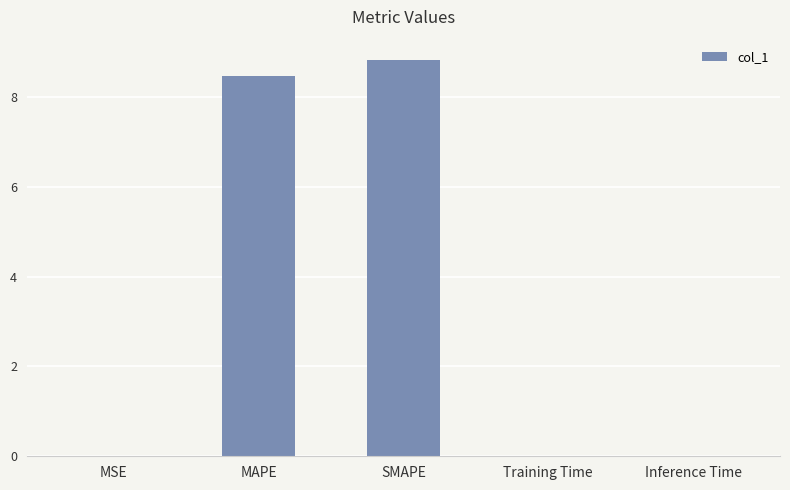

What value does the data have at MAPE?

8.5